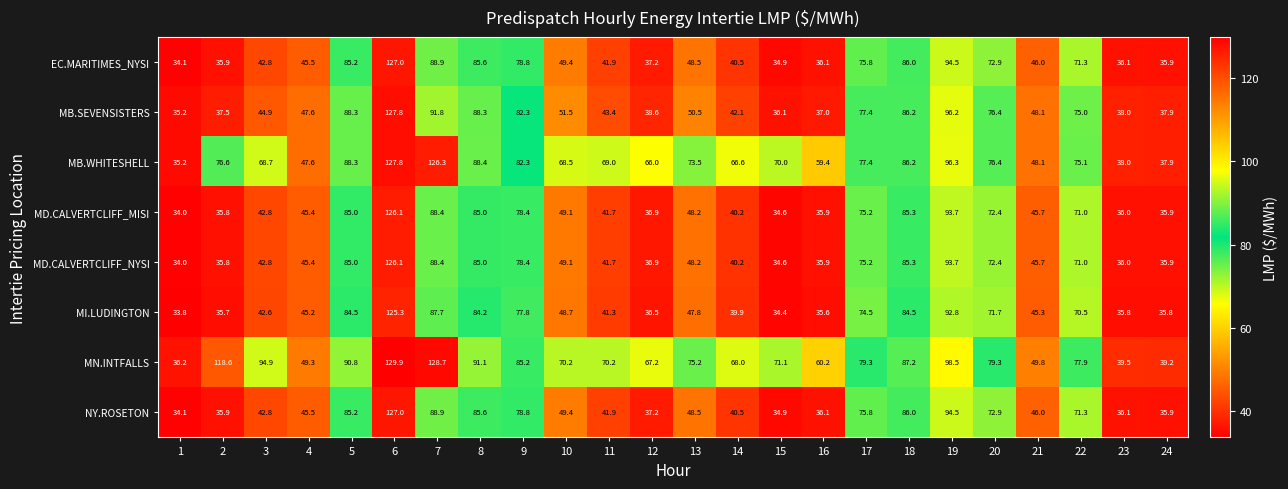

What is the maximum value shown in the chart?

129.9